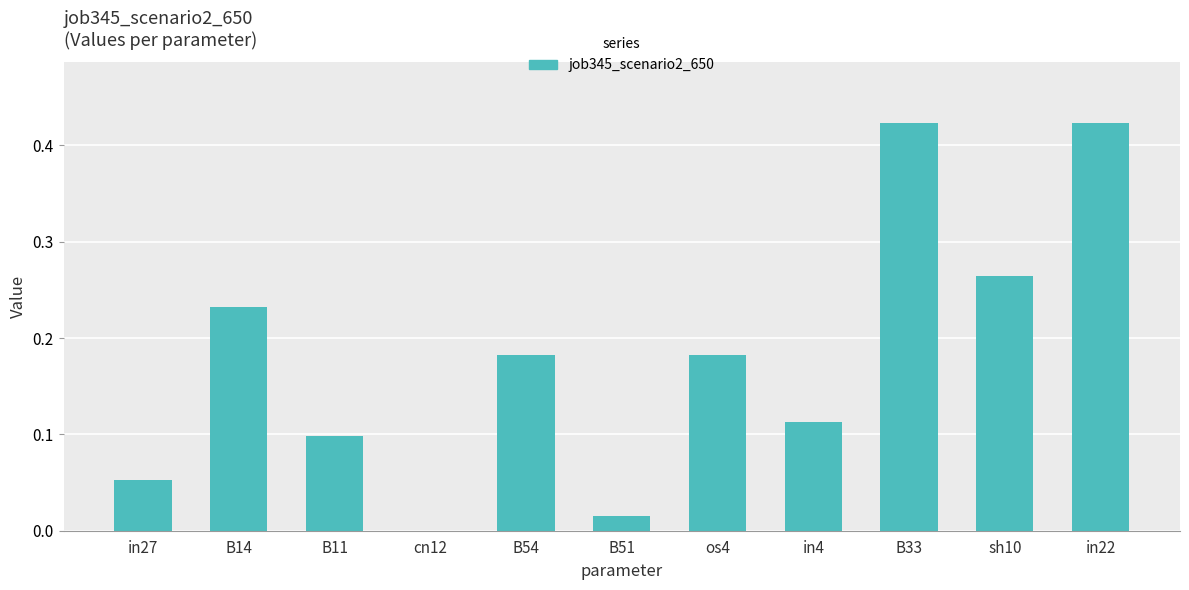

The value at B11 is 0.1. True or false?

True